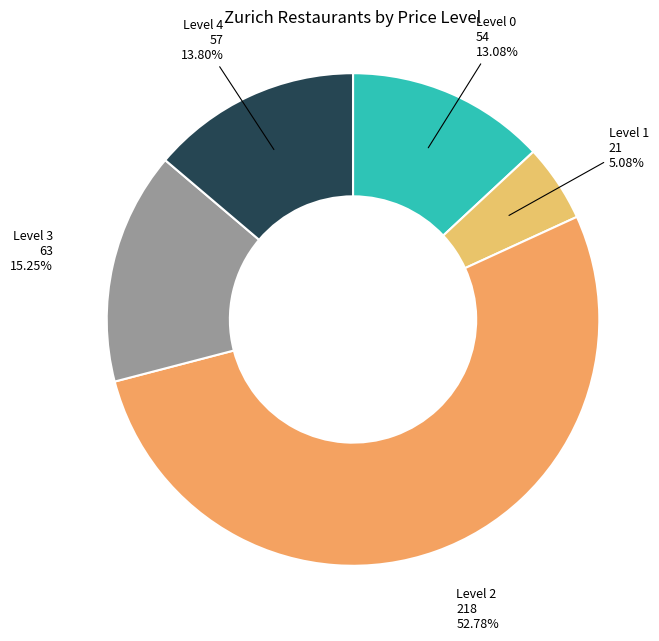

Between Level 0 and Level 3, which is larger?

Level 3